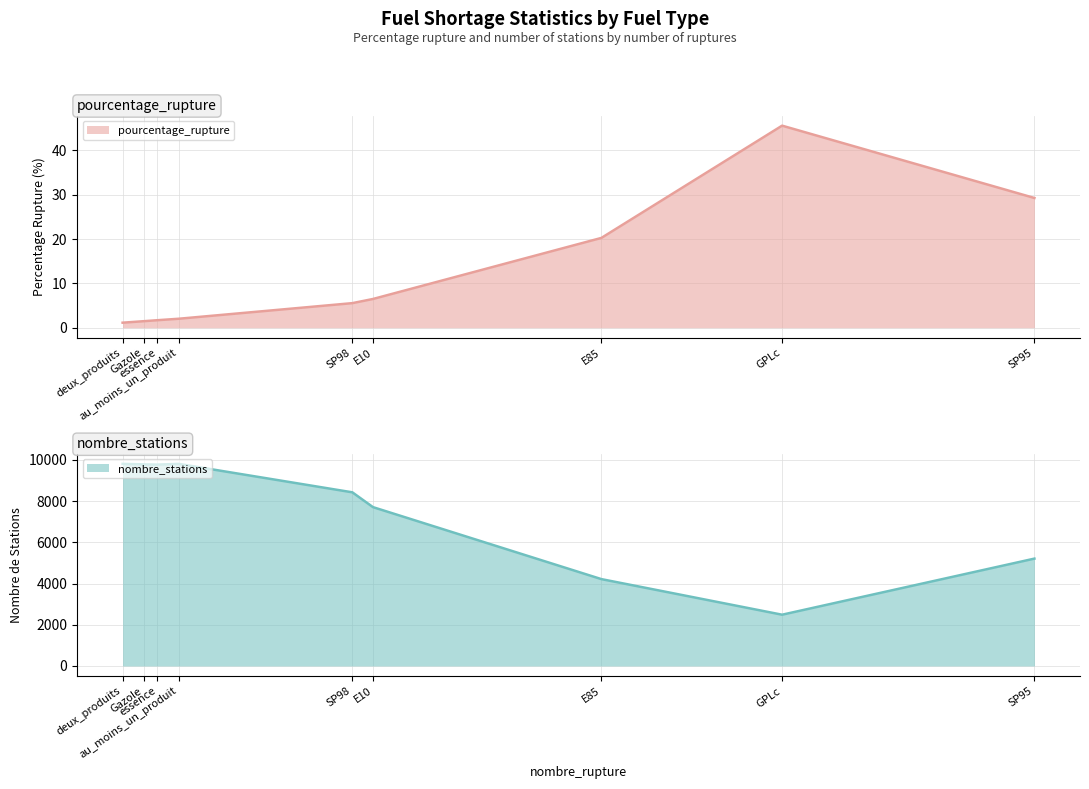

True or false: nombre_stations and pourcentage_rupture intersect in this chart.

False